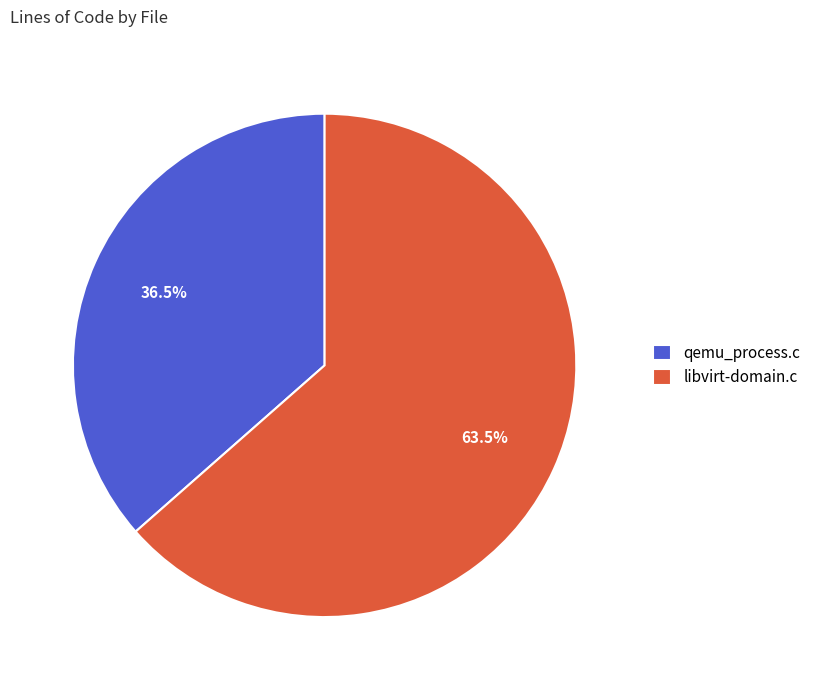

True or false: libvirt-domain.c accounts for 55% of the total.

False